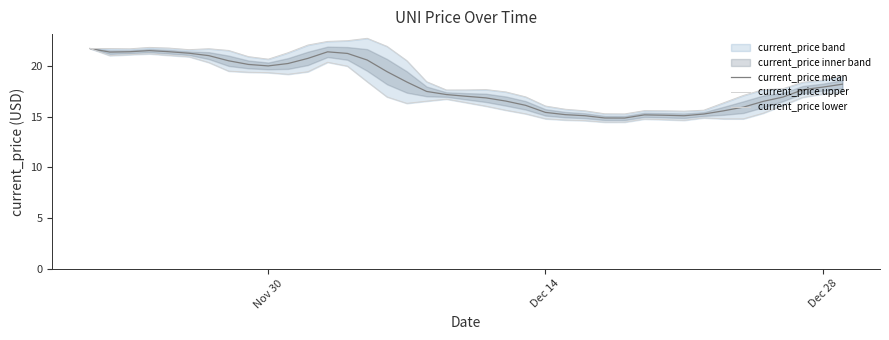

Reading right to left, list all the values displayed in this chart.

current_price mean: 18.2	17.9	17.6	16.9	16.5	15.9	15.6	15.3	15.1	15.1	15.2	14.9	14.9	15.1	15.2	15.4	16.1	16.5	16.8	17.0	17.2	17.5	18.4	19.4	20.6	21.2	21.4	20.7	20.2	20.0	20.1	20.5	21.0	21.2	21.4	21.5	21.4	21.4	21.7
current_price upper: 19.0	18.6	18.4	17.7	17.7	17.1	16.4	15.6	15.5	15.6	15.6	15.3	15.3	15.6	15.7	16.0	16.9	17.4	17.7	17.6	17.6	18.4	20.5	21.9	22.7	22.5	22.4	22.1	21.3	20.7	20.9	21.5	21.7	21.6	21.8	21.8	21.7	21.7	21.7
current_price lower: 17.4	17.2	16.9	16.1	15.3	14.8	14.8	14.9	14.6	14.7	14.8	14.5	14.4	14.6	14.7	14.8	15.3	15.6	16.0	16.4	16.7	16.5	16.3	16.9	18.4	20.0	20.4	19.4	19.2	19.3	19.4	19.5	20.3	20.9	21.0	21.2	21.1	21.0	21.7